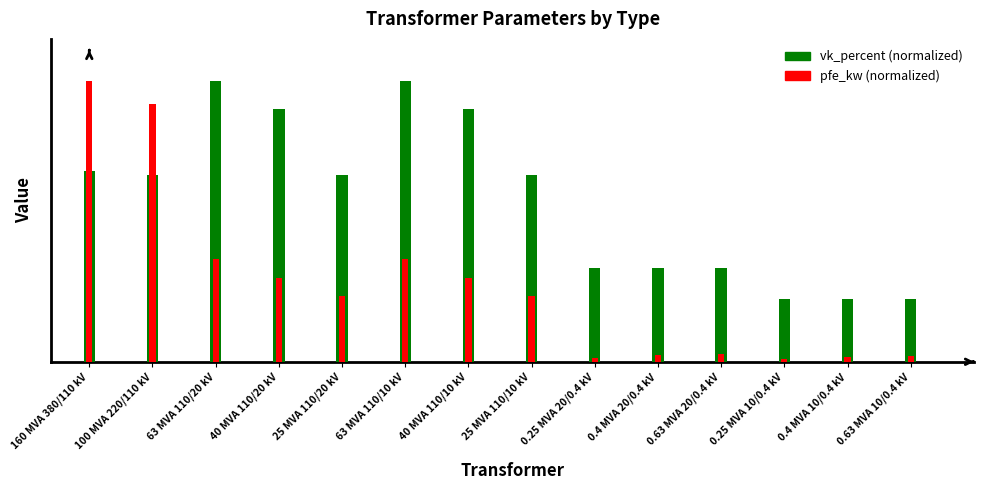

Rank the series at 0.4 MVA 10/0.4 kV from highest to lowest value.

vk_percent, pfe_kw